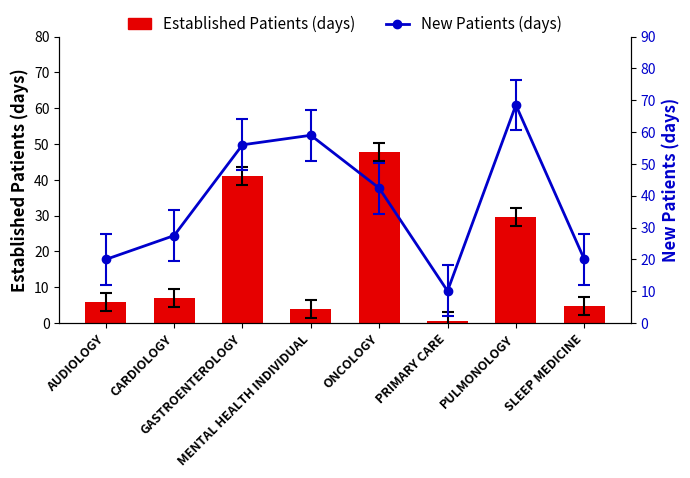

Reading right to left, transcribe all the data shown in this chart.

Established Patients (days): SLEEP MEDICINE=4.7	PULMONOLOGY=29.7	PRIMARY CARE=0.7	ONCOLOGY=47.8	MENTAL HEALTH INDIVIDUAL=3.9	GASTROENTEROLOGY=41.0	CARDIOLOGY=7.0	AUDIOLOGY=6.0
New Patients (days): SLEEP MEDICINE=20.1	PULMONOLOGY=68.5	PRIMARY CARE=10.1	ONCOLOGY=42.4	MENTAL HEALTH INDIVIDUAL=59.0	GASTROENTEROLOGY=56.0	CARDIOLOGY=27.5	AUDIOLOGY=20.0